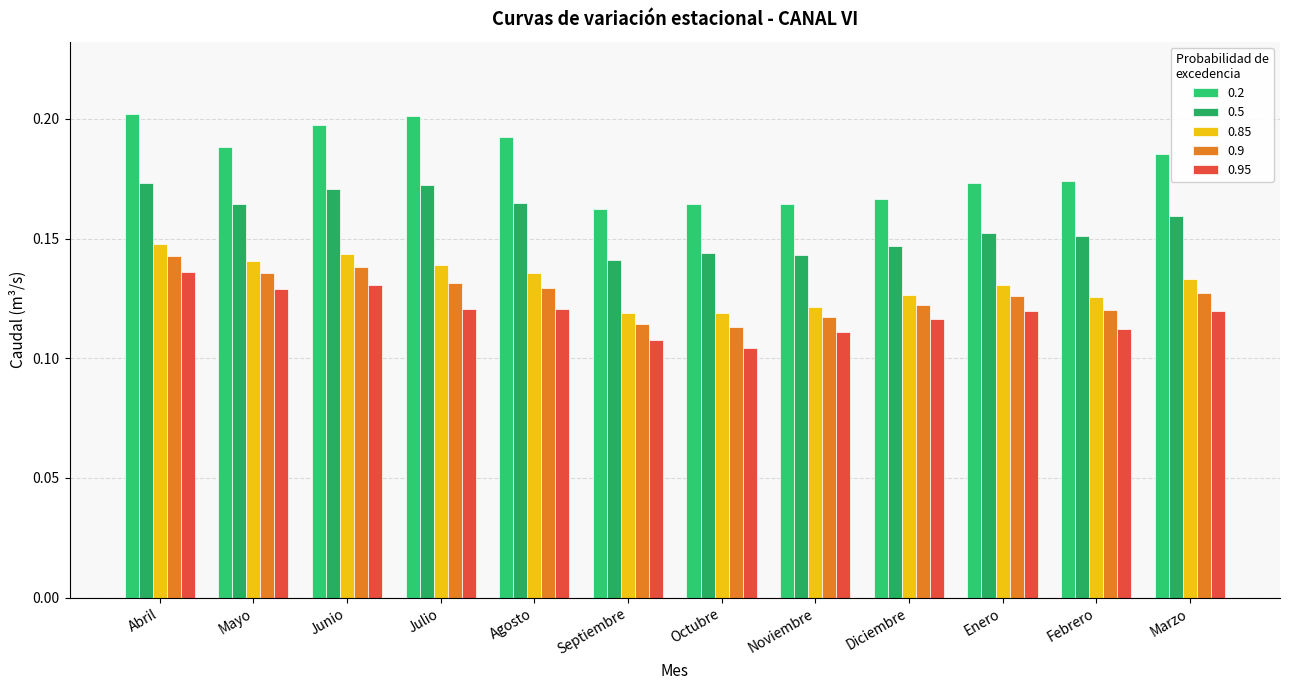

What is the label of the 5th bar from the right?

Noviembre